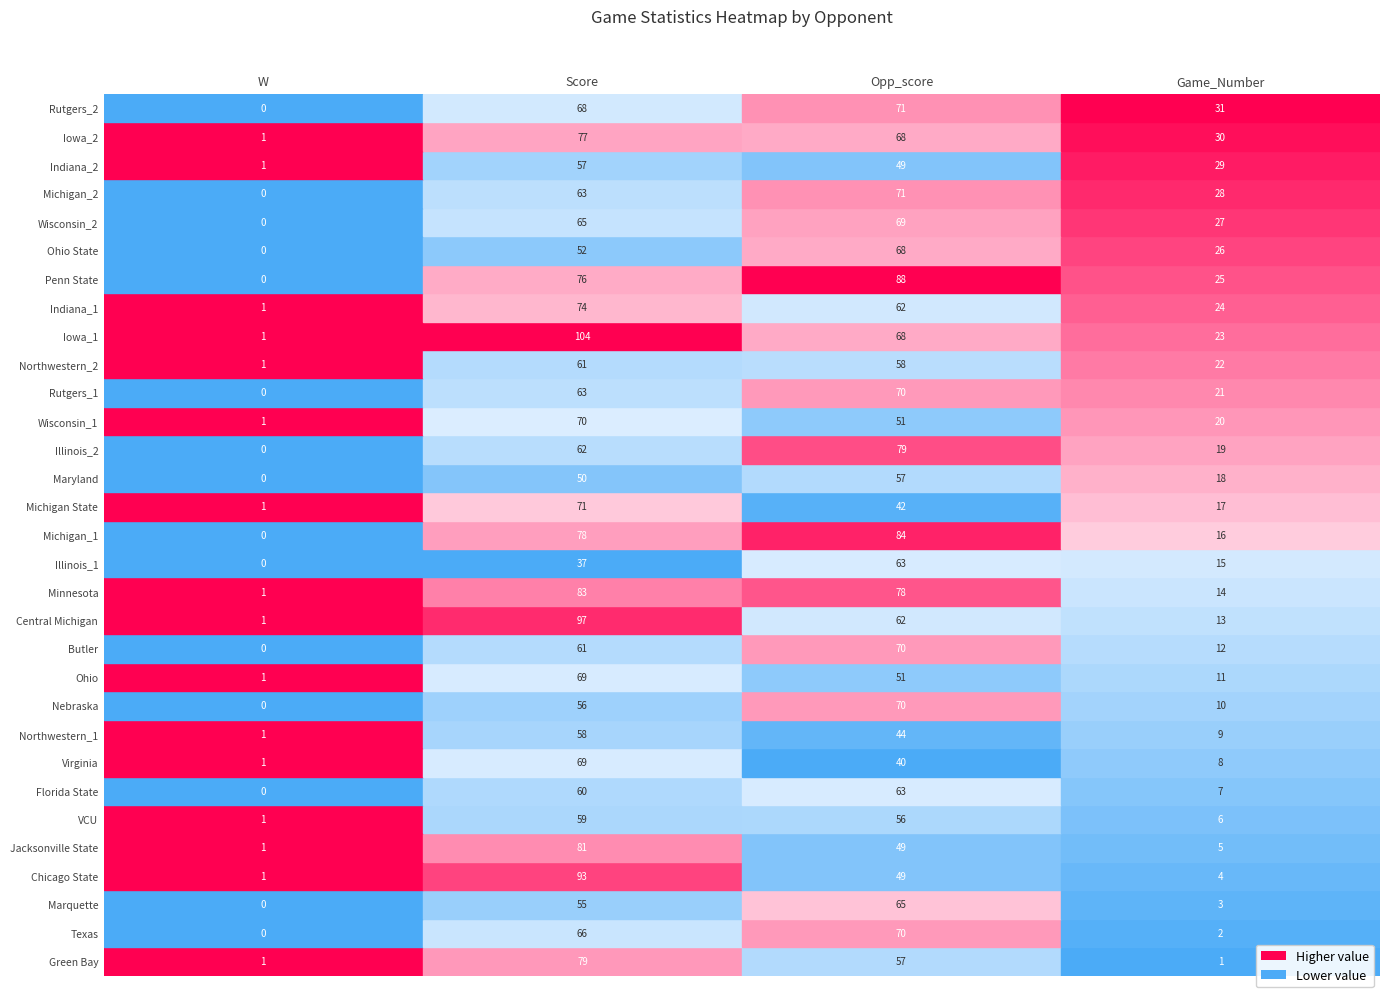

At which label is Virginia closest to 35?

Opp_score